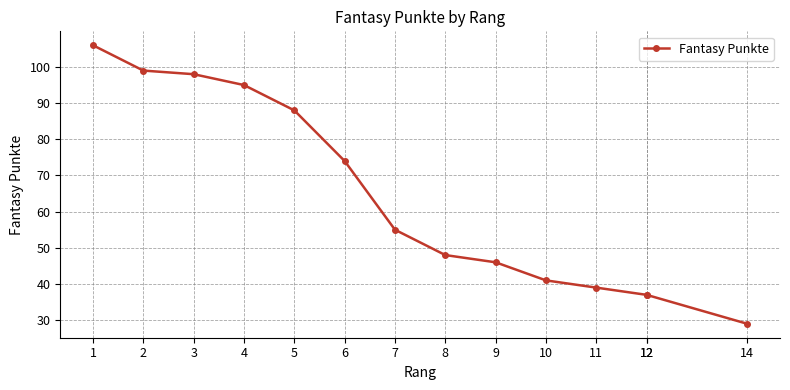

What is the sum of all values?

892